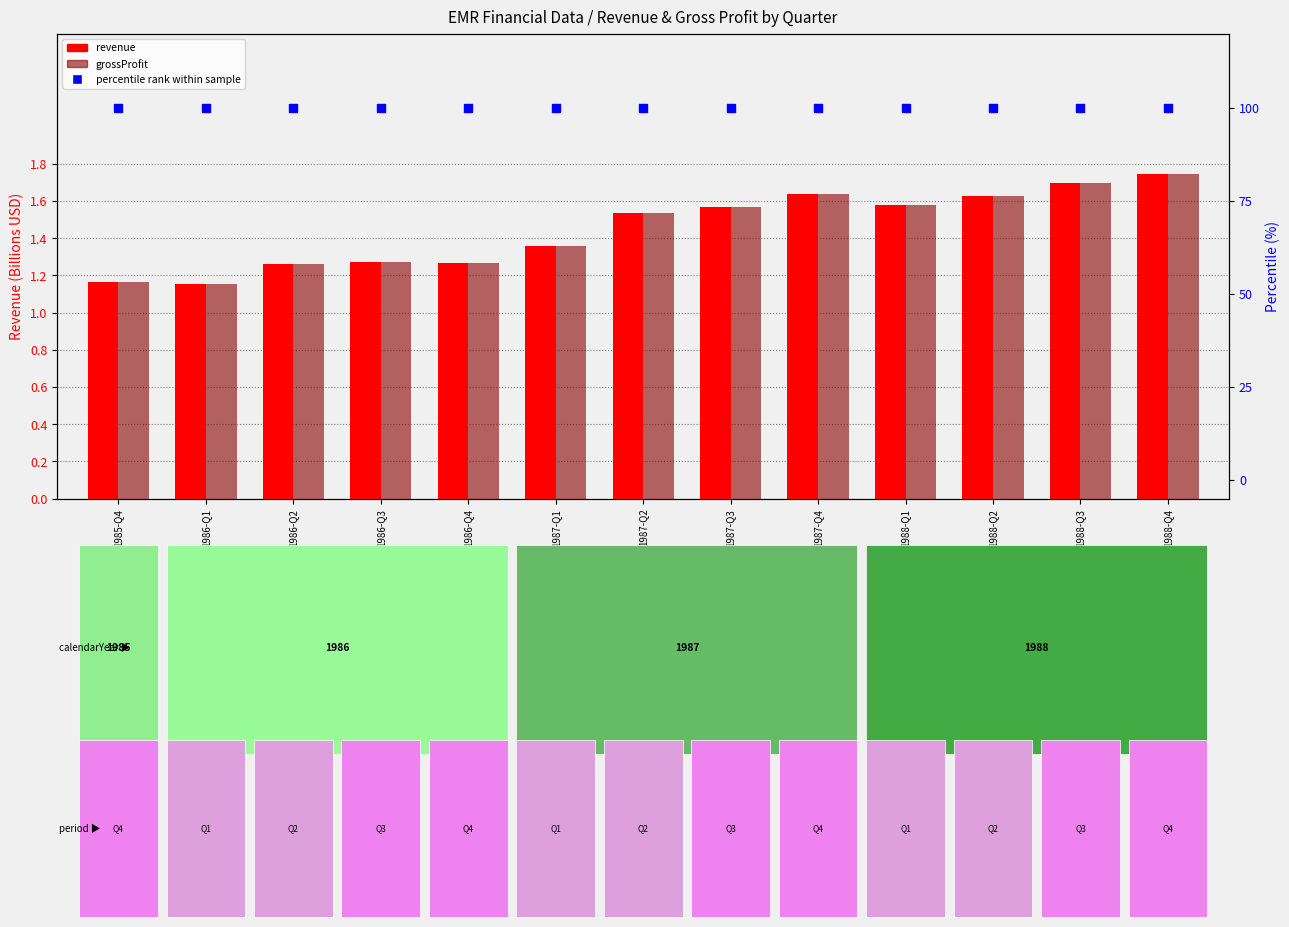

Which series contains the highest Y value?

percentile rank